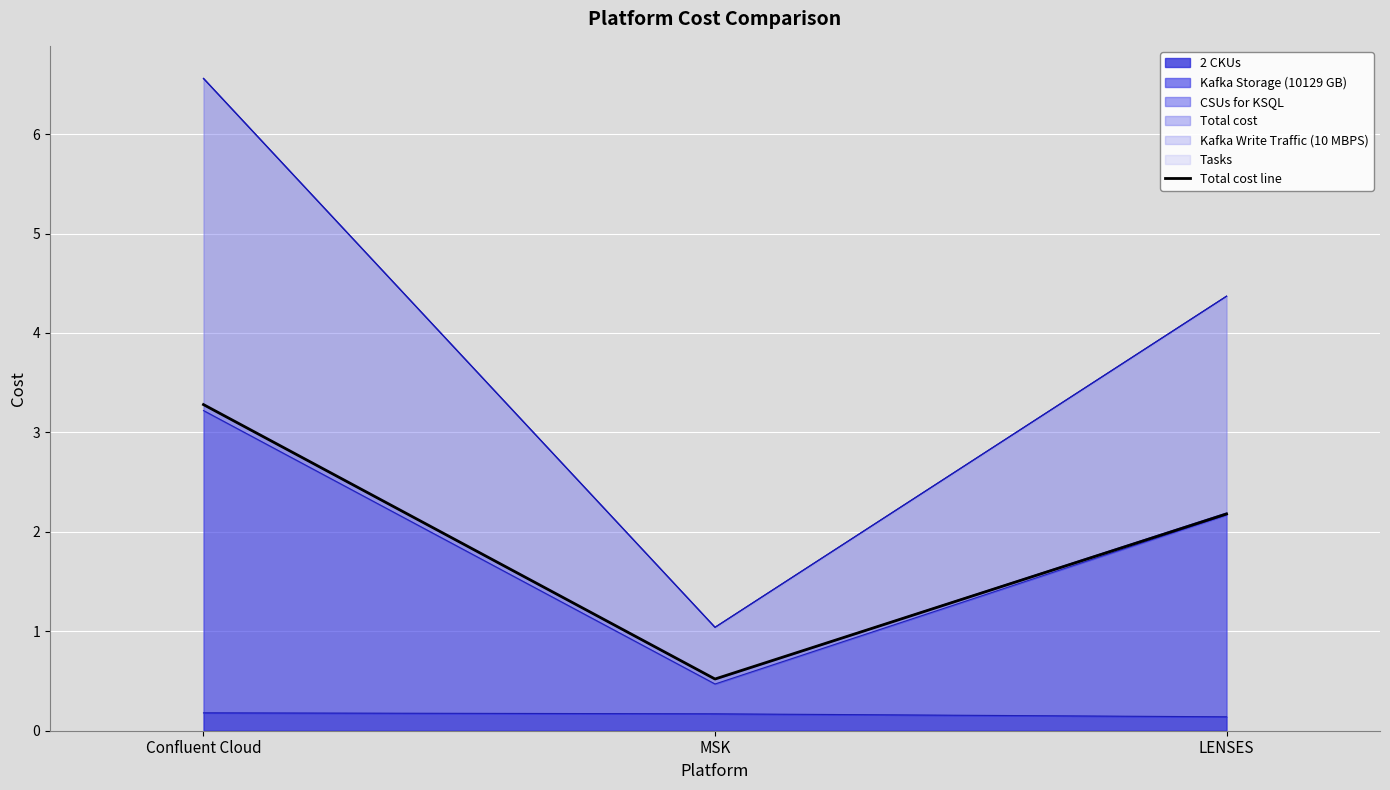

Rank the categories by value from highest to lowest.

Confluent Cloud, LENSES, MSK